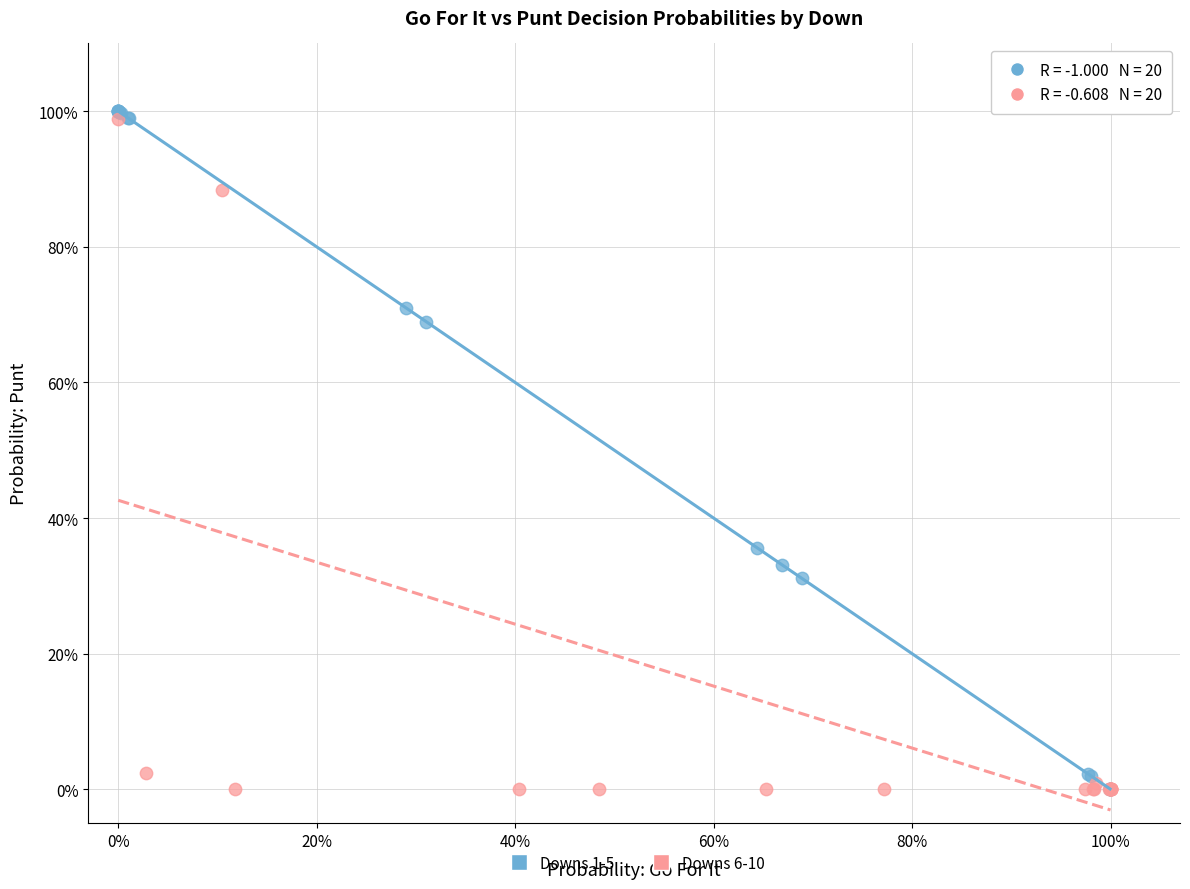

Which series reaches the maximum Y coordinate?

Downs 1-5